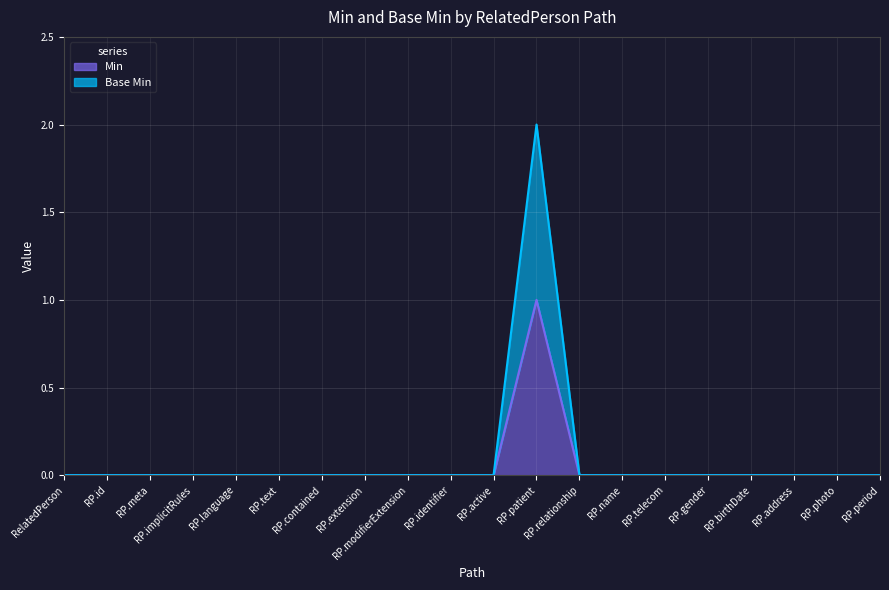

Which label corresponds to the smallest value in the chart?

RelatedPerson